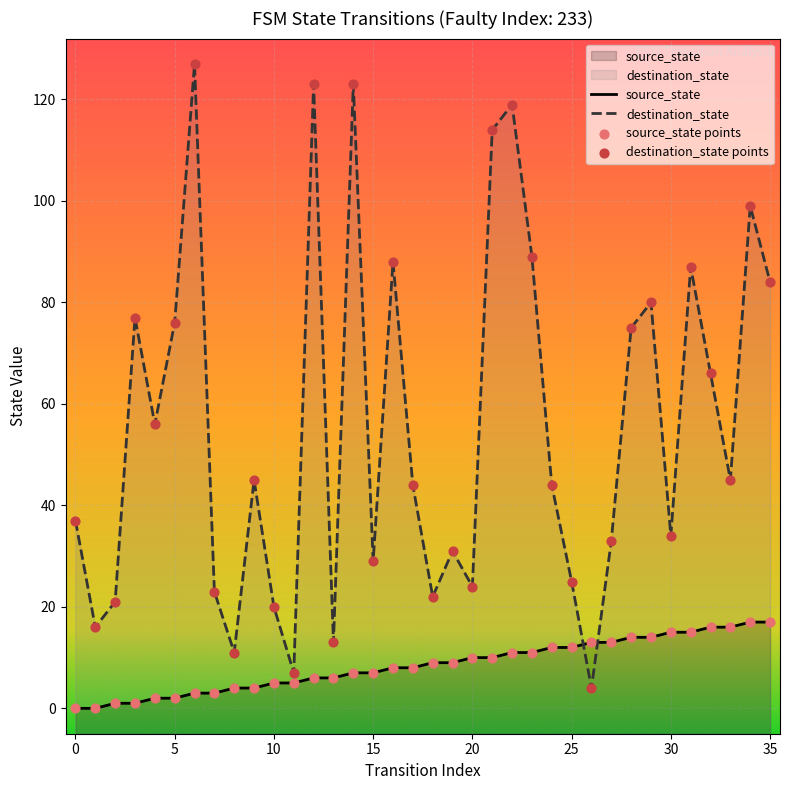

Which series contains the lowest Y value?

source_state